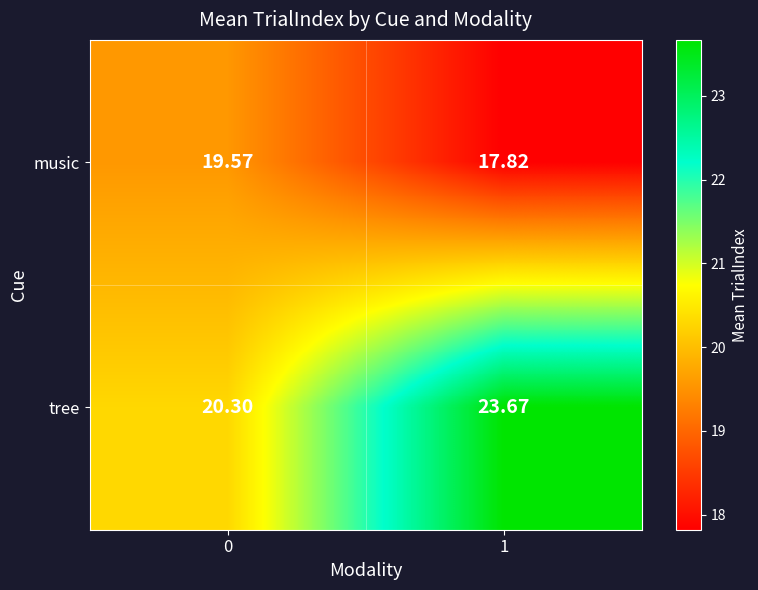

Between 0 and 1, which series saw the biggest shift?

tree